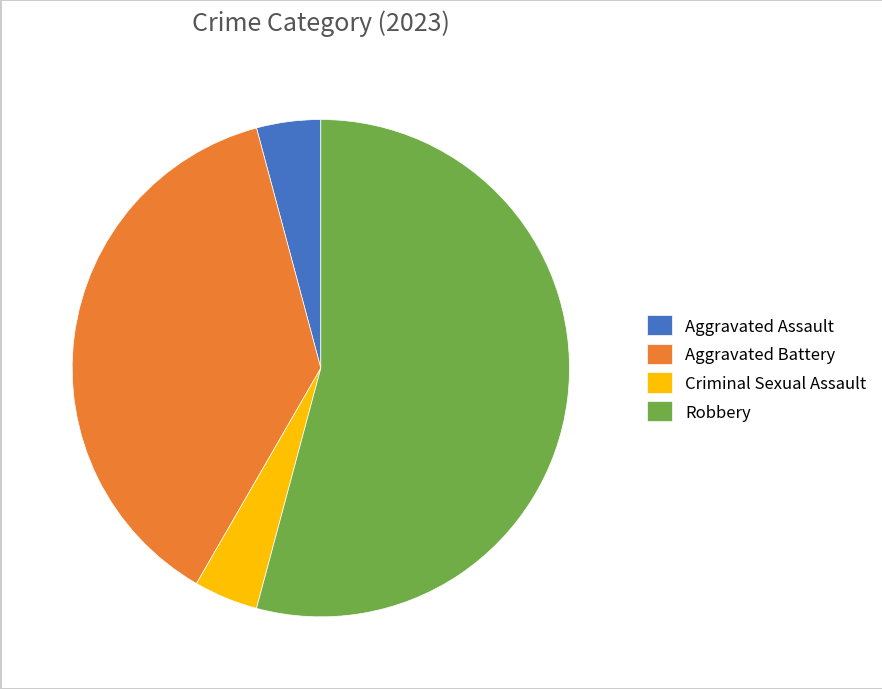

Is the sum of Aggravated Battery and Robbery greater than half?

Yes